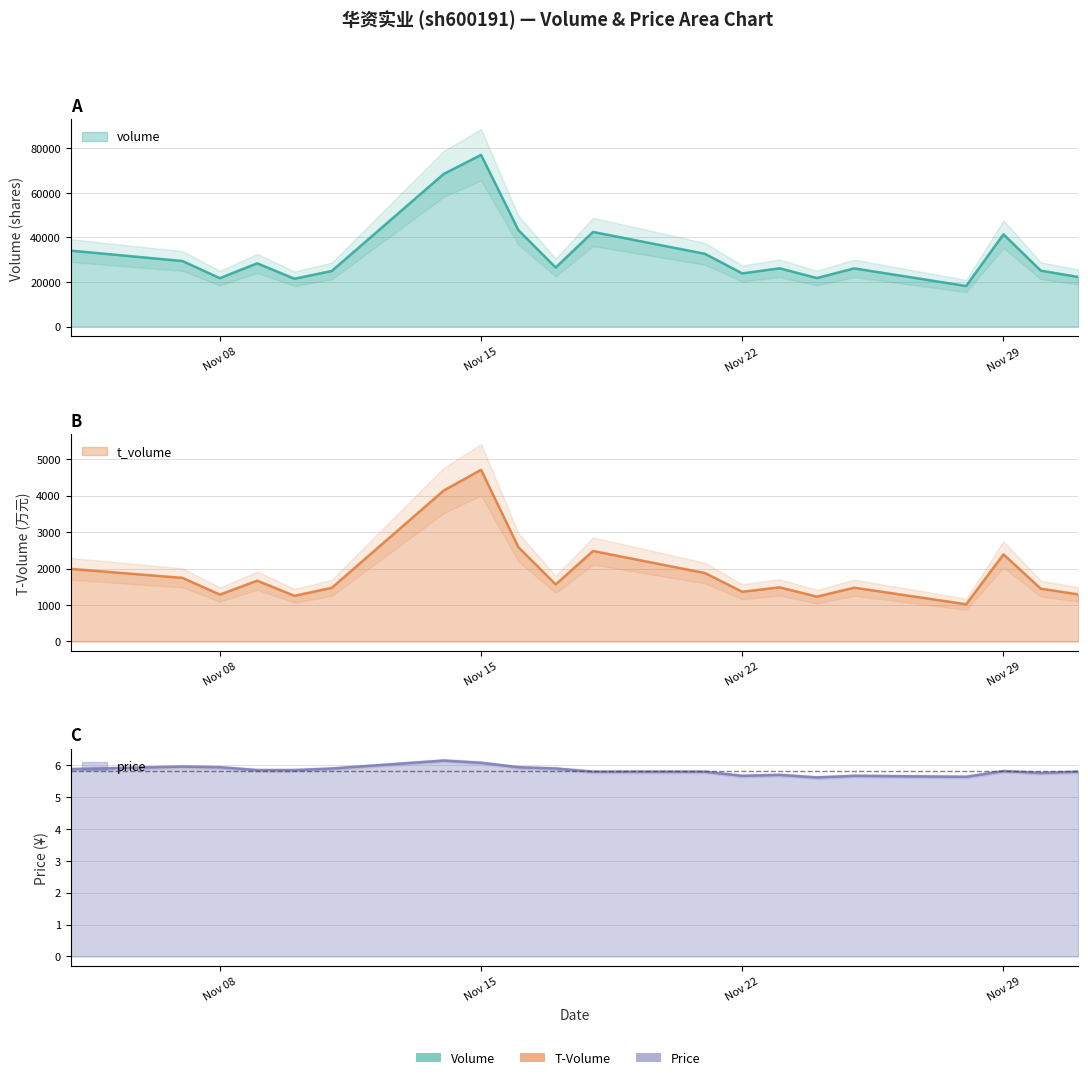

What is the label of the 10th point from the right?

2022-11-18